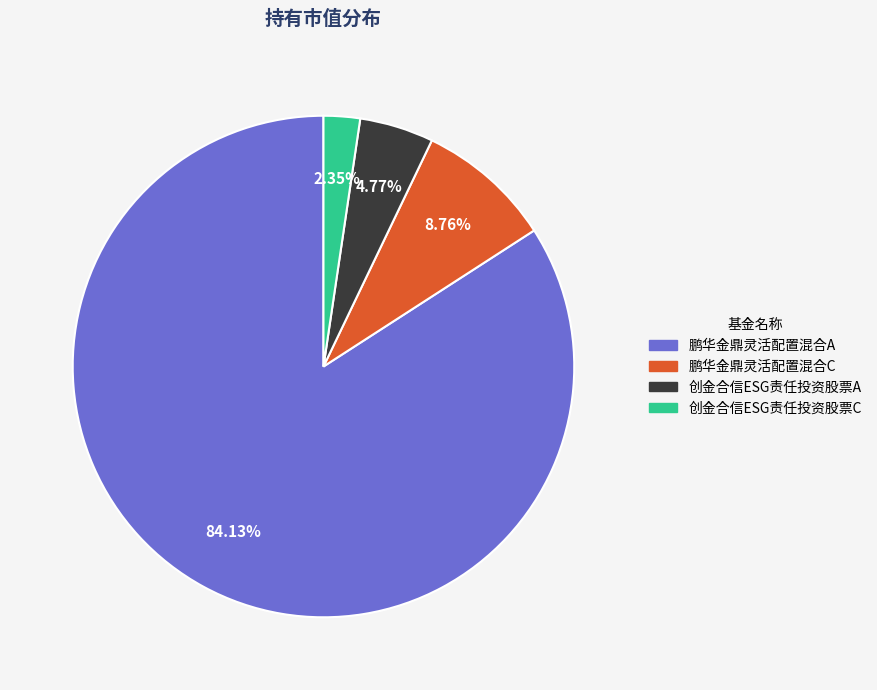

To the nearest percent, what percentage of the pie is 创金合信ESG责任投资股票A?

5%